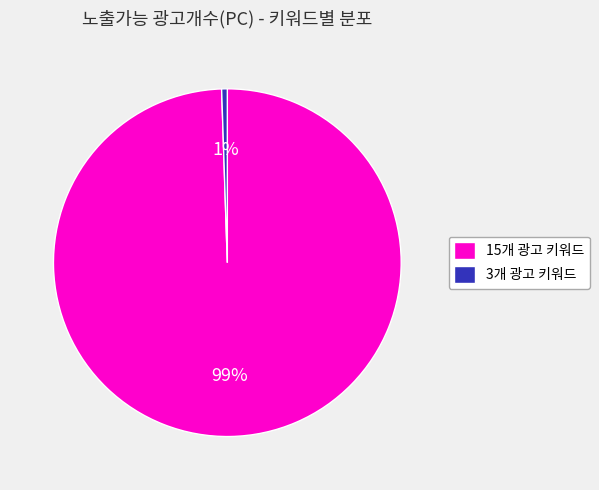

Is there any slice that represents more than half of the pie?

Yes